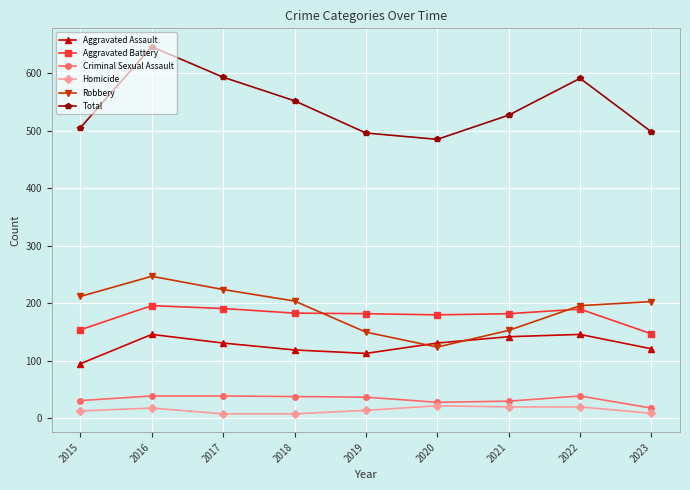

Rank the series by their maximum value, from lowest to highest.

Homicide, Criminal Sexual Assault, Aggravated Assault, Aggravated Battery, Robbery, Total